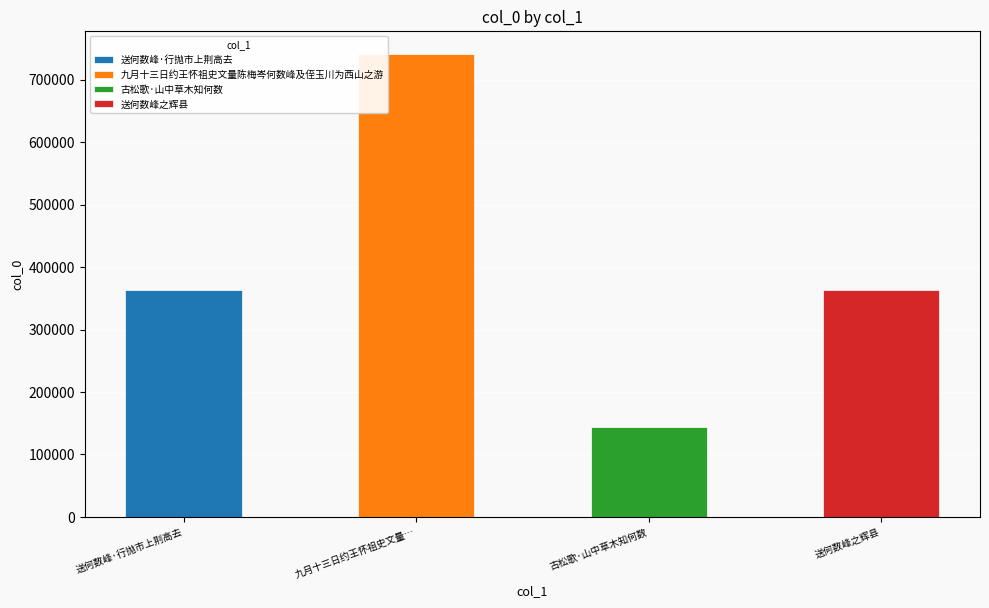

Where does the data first go above 362846?

九月十三日约王怀祖史文量陈梅岑何数峰及侄玉川为西山之游